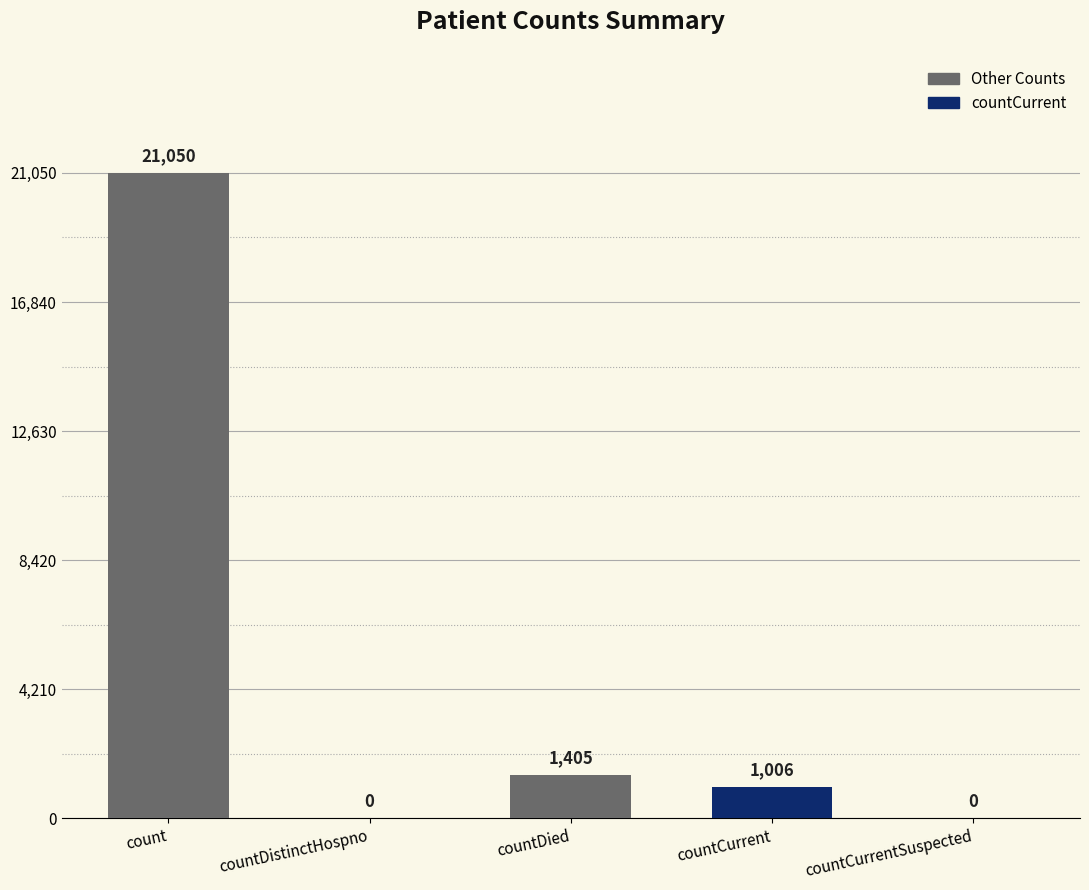

Which category has the highest value across all series?

count